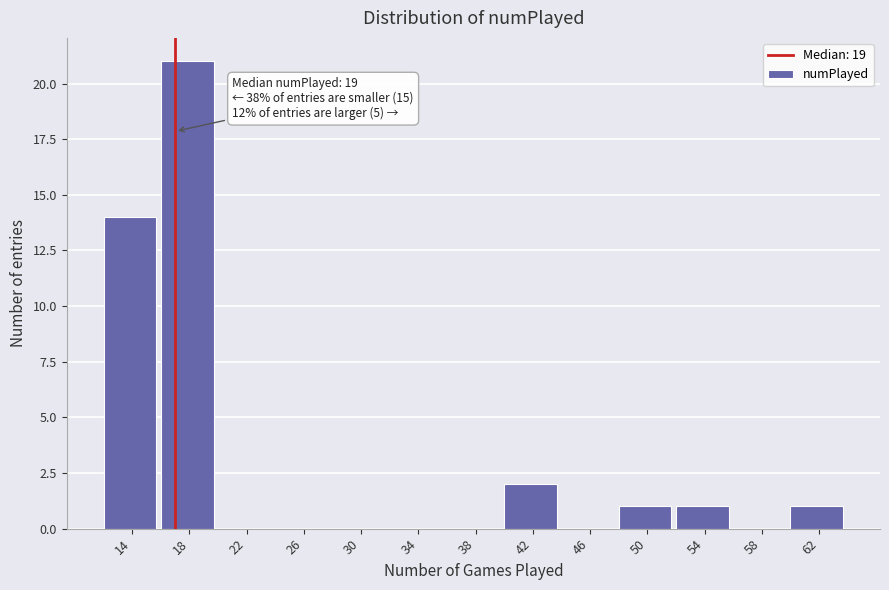

Reading right to left, list all the values displayed in this chart.

62=1	58=0	54=1	50=1	46=0	42=2	38=0	34=0	30=0	26=0	22=0	18=21	14=14